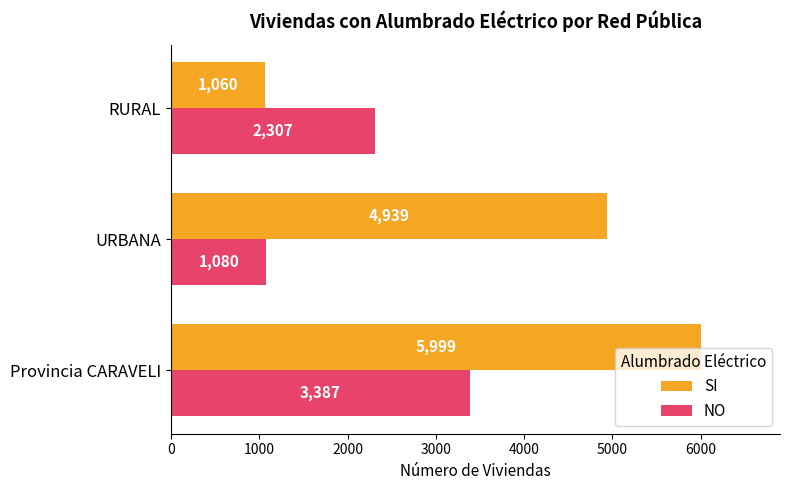

Which series has the largest total across all categories?

SI